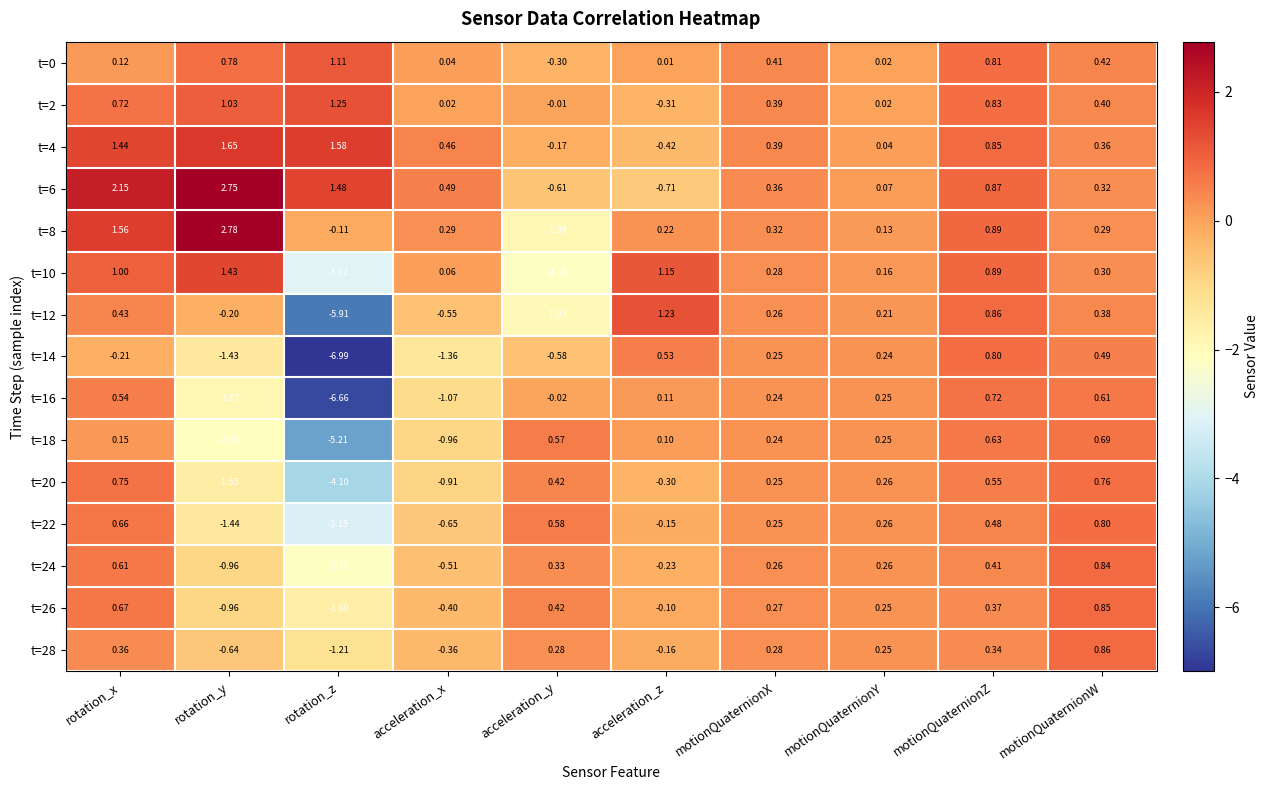

The value of t=6 at rotation_x is 3.6. True or false?

False